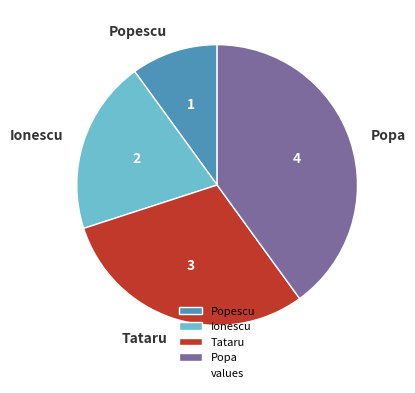

Combined, do Popa and Tataru account for over 50%?

Yes